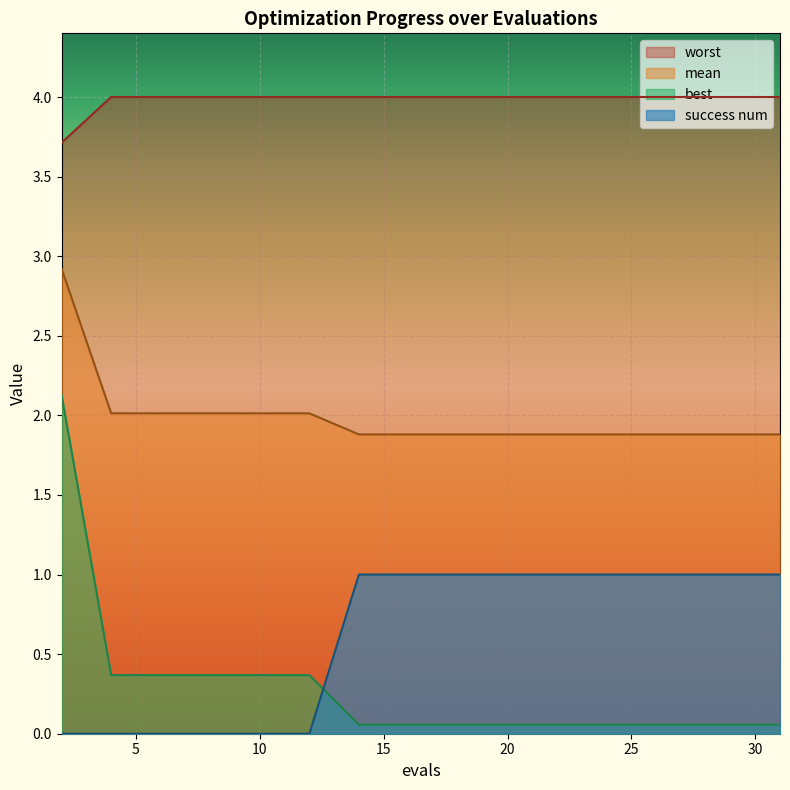

What is the value of the best point at the 7th from the left?

0.1